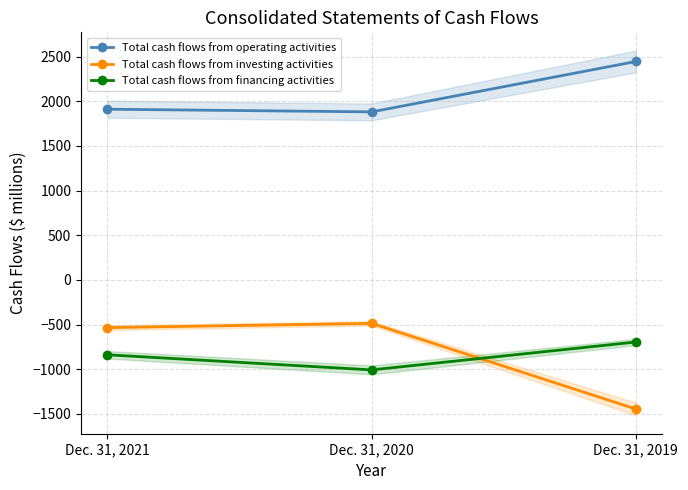

What is the difference between the maximum and second lowest values in the Total cash flows from financing activities series?

143